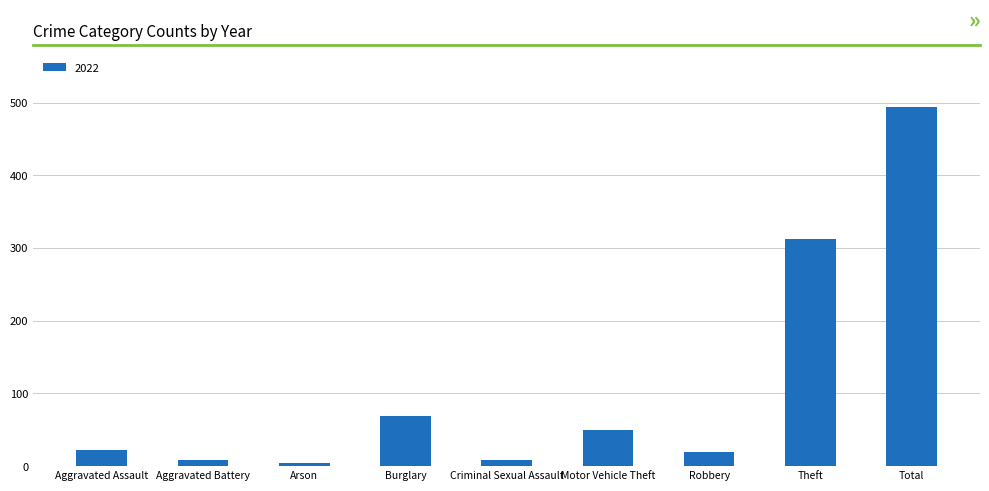

True or false: the data shows 117 at Total.

False